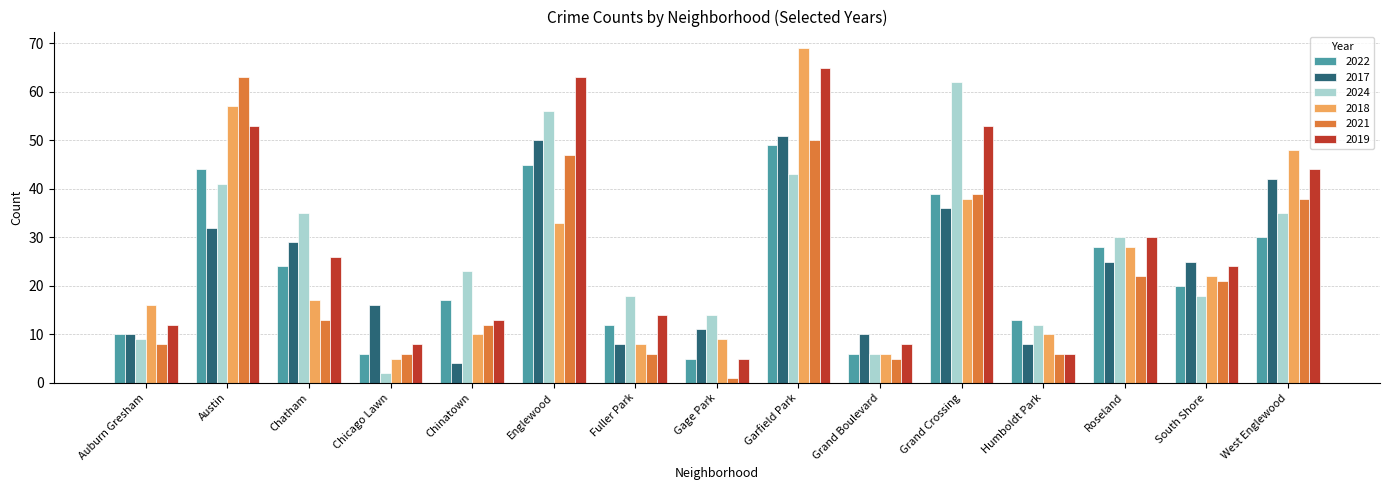

Reading left to right, list all the values displayed in this chart.

2022: Auburn Gresham=10	Austin=44	Chatham=24	Chicago Lawn=6	Chinatown=17	Englewood=45	Fuller Park=12	Gage Park=5	Garfield Park=49	Grand Boulevard=6	Grand Crossing=39	Humboldt Park=13	Roseland=28	South Shore=20	West Englewood=30
2017: Auburn Gresham=10	Austin=32	Chatham=29	Chicago Lawn=16	Chinatown=4	Englewood=50	Fuller Park=8	Gage Park=11	Garfield Park=51	Grand Boulevard=10	Grand Crossing=36	Humboldt Park=8	Roseland=25	South Shore=25	West Englewood=42
2024: Auburn Gresham=9	Austin=41	Chatham=35	Chicago Lawn=2	Chinatown=23	Englewood=56	Fuller Park=18	Gage Park=14	Garfield Park=43	Grand Boulevard=6	Grand Crossing=62	Humboldt Park=12	Roseland=30	South Shore=18	West Englewood=35
2018: Auburn Gresham=16	Austin=57	Chatham=17	Chicago Lawn=5	Chinatown=10	Englewood=33	Fuller Park=8	Gage Park=9	Garfield Park=69	Grand Boulevard=6	Grand Crossing=38	Humboldt Park=10	Roseland=28	South Shore=22	West Englewood=48
2021: Auburn Gresham=8	Austin=63	Chatham=13	Chicago Lawn=6	Chinatown=12	Englewood=47	Fuller Park=6	Gage Park=1	Garfield Park=50	Grand Boulevard=5	Grand Crossing=39	Humboldt Park=6	Roseland=22	South Shore=21	West Englewood=38
2019: Auburn Gresham=12	Austin=53	Chatham=26	Chicago Lawn=8	Chinatown=13	Englewood=63	Fuller Park=14	Gage Park=5	Garfield Park=65	Grand Boulevard=8	Grand Crossing=53	Humboldt Park=6	Roseland=30	South Shore=24	West Englewood=44